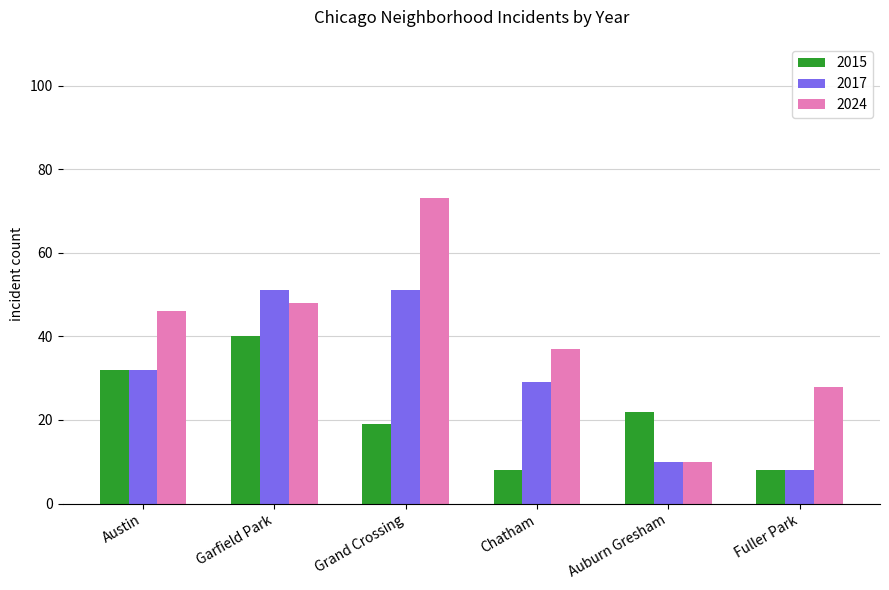

List the series in order of their overall mean, highest first.

2024, 2017, 2015